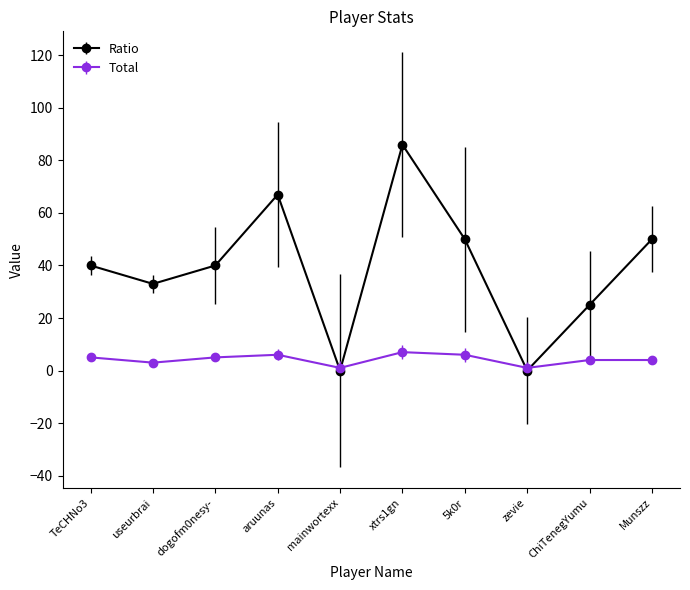

What is the label of the 4th point from the right?

5k0r